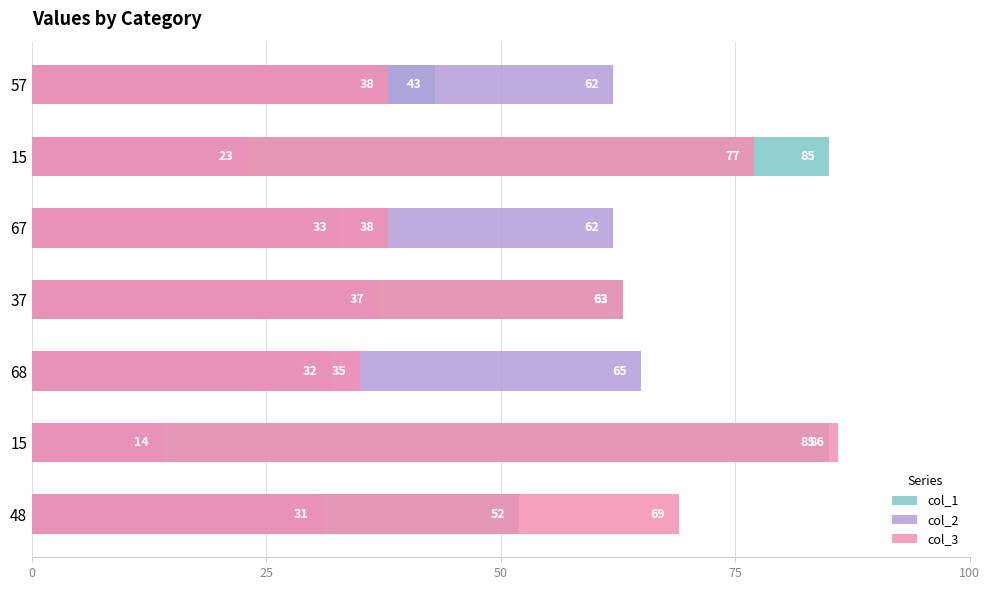

Does the chart contain stacked bars?

No